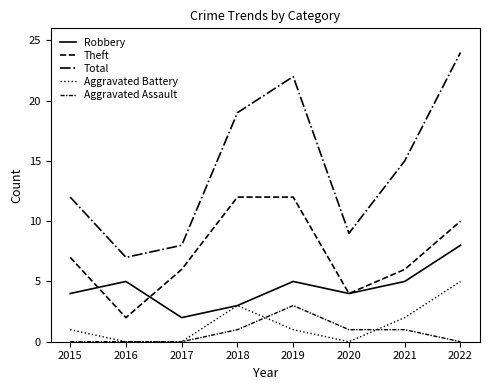

How many lines are shown in the chart?

5